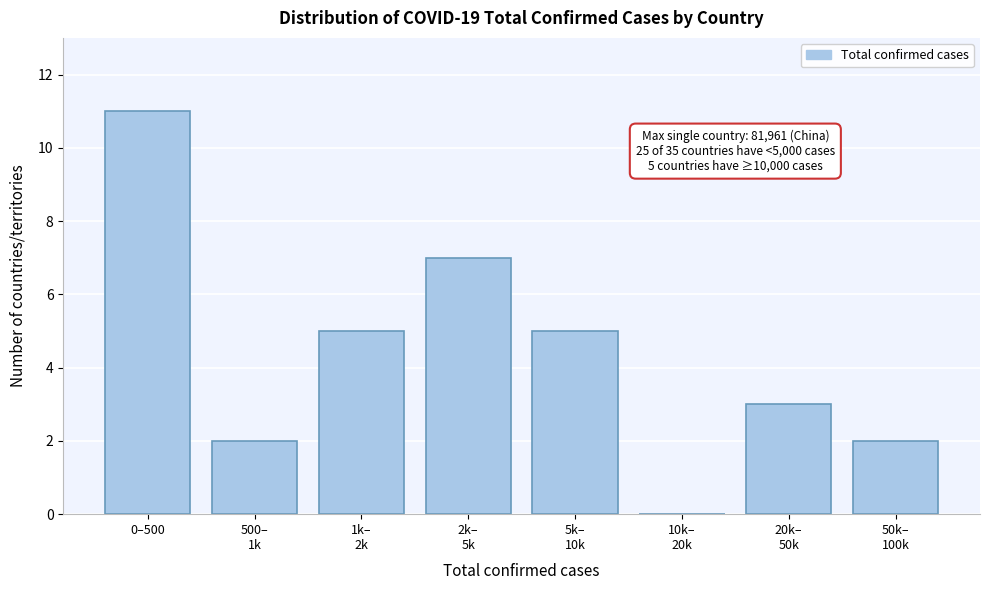

What is the maximum value shown in the chart?

11